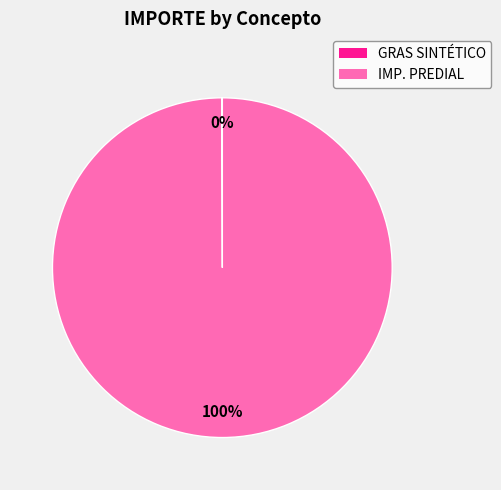

To the nearest percent, what is the average slice percentage?

50%